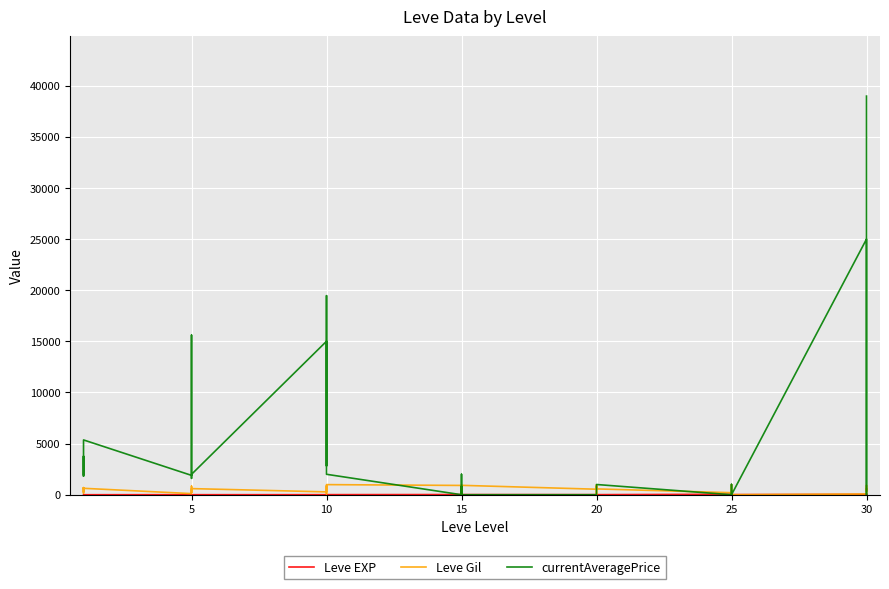

Which series ends up on top after the final intersection of Leve EXP and currentAveragePrice?

currentAveragePrice